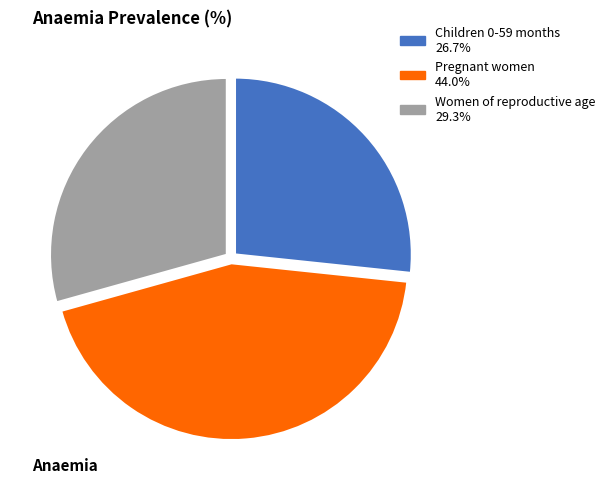

Is it true that Pregnant women is 32% of the pie?

False